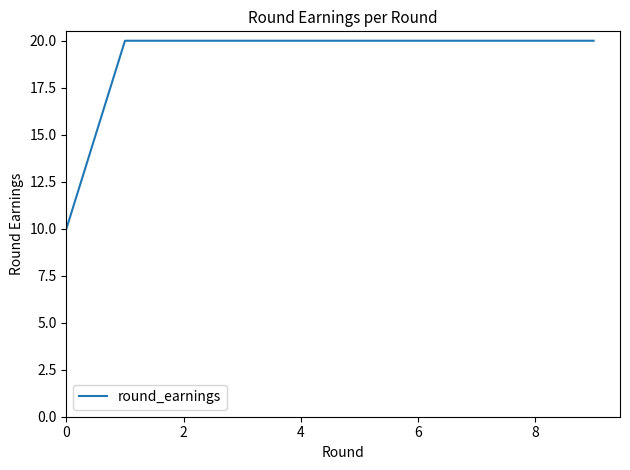

What is the smallest value displayed?

10